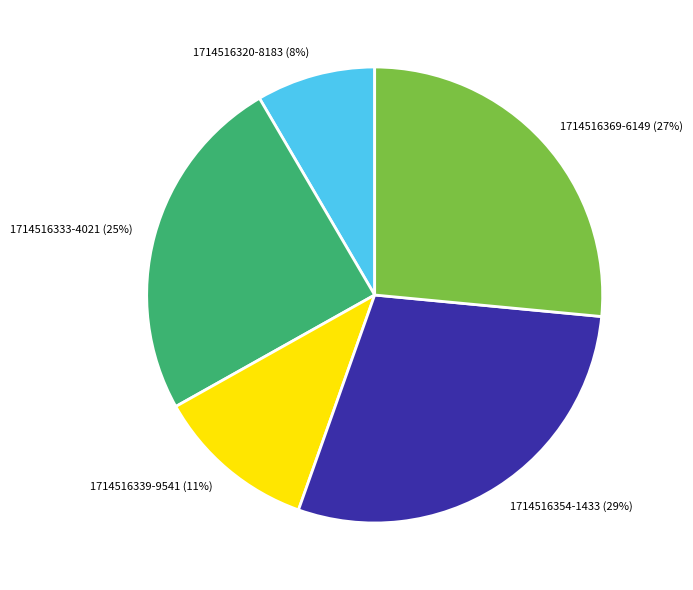

Rank the categories by value from lowest to highest.

1714516320-8183, 1714516339-9541, 1714516333-4021, 1714516369-6149, 1714516354-1433